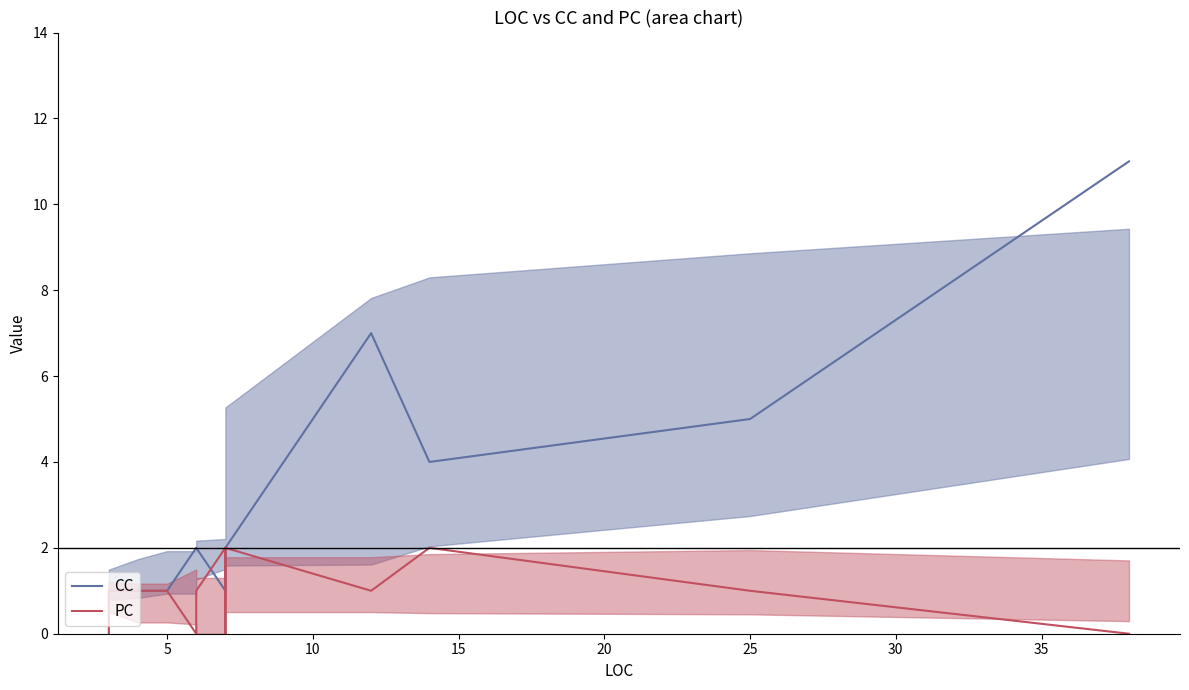

How many lines are shown in the chart?

2